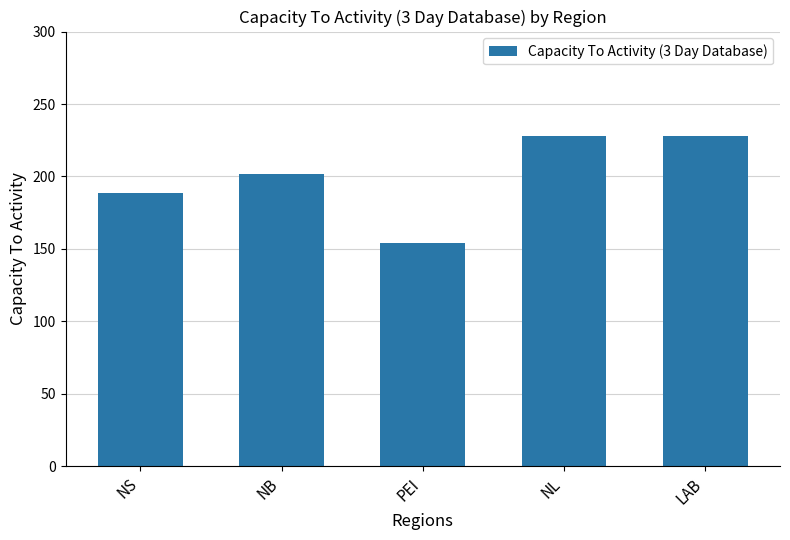

What is the ratio of the value at PEI to the value at NB?

0.8